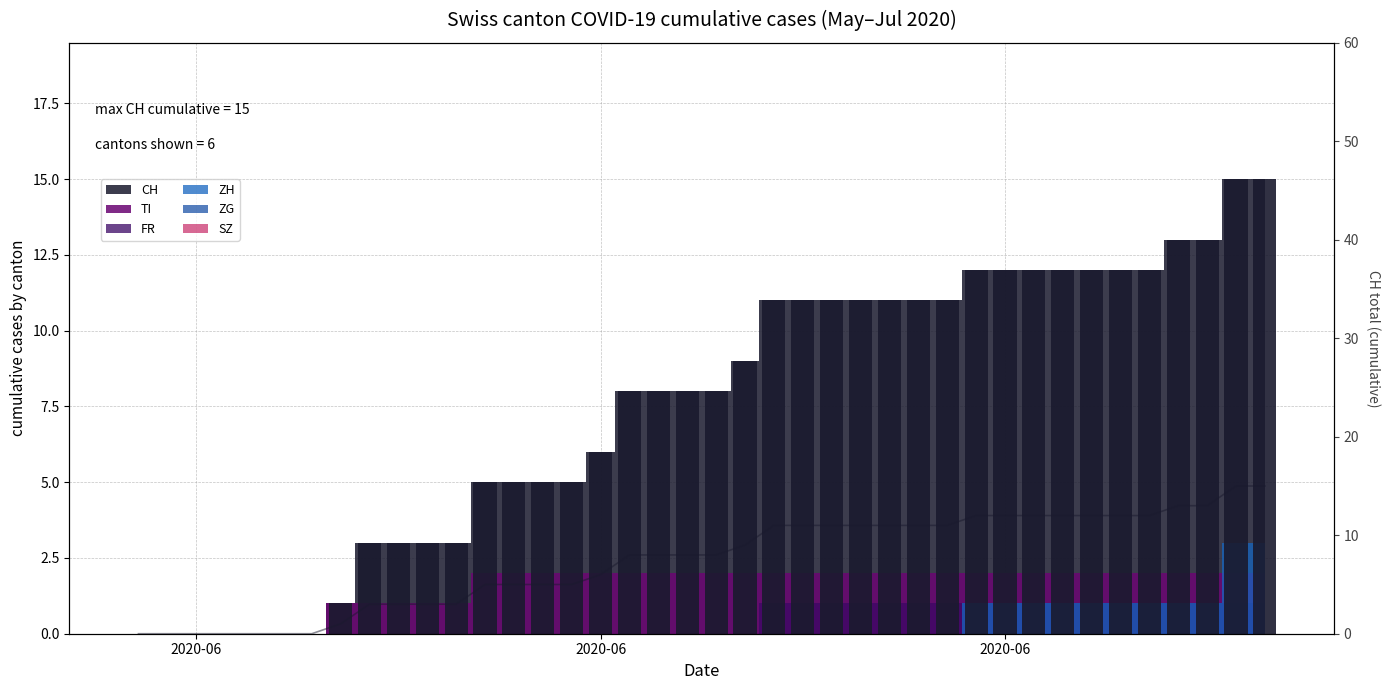

What is the sum of all values?

297